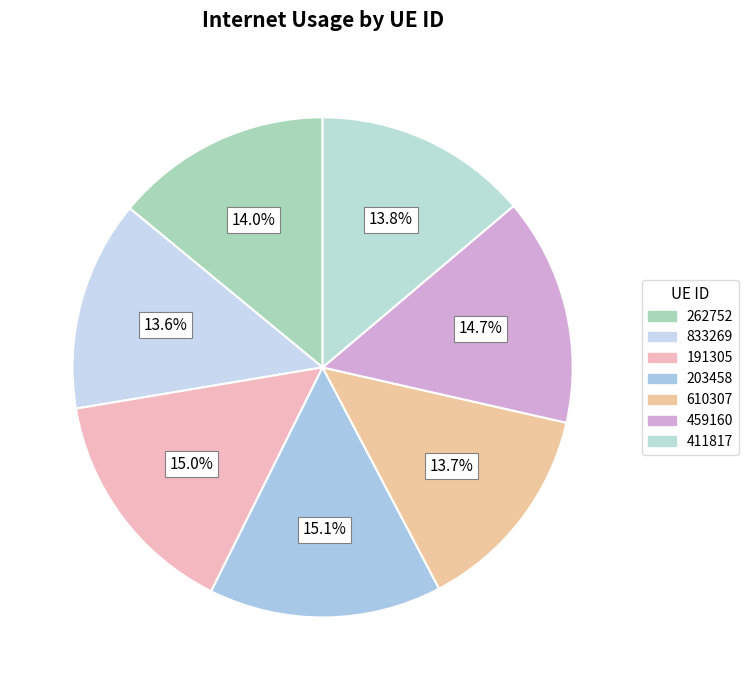

Rank the categories by value from lowest to highest.

833269, 610307, 411817, 262752, 459160, 191305, 203458